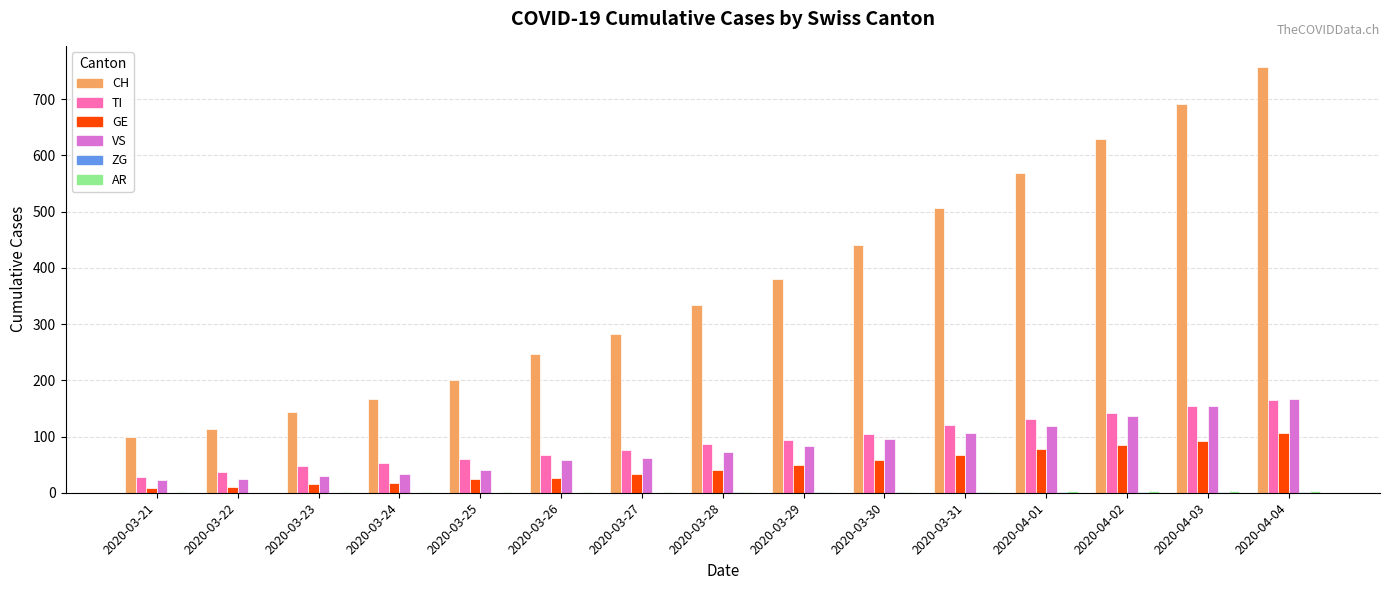

Which series has the largest total across all categories?

CH